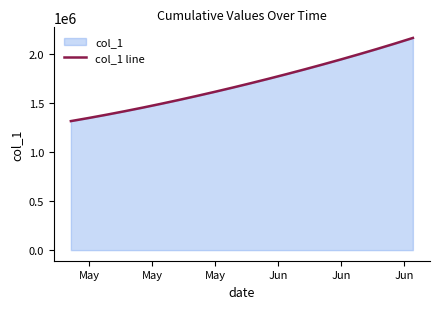

What is the difference between the values at 15 and Jun?

527585.2